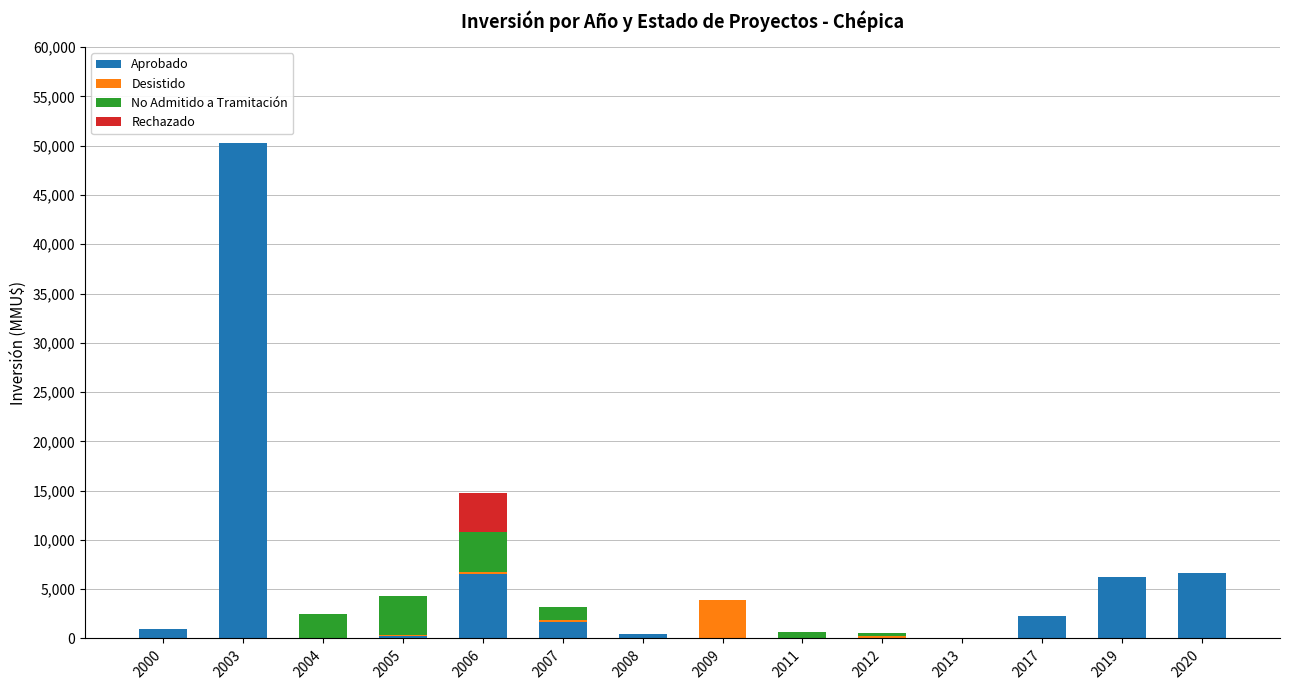

What is the sum of all Aprobado values?

75476